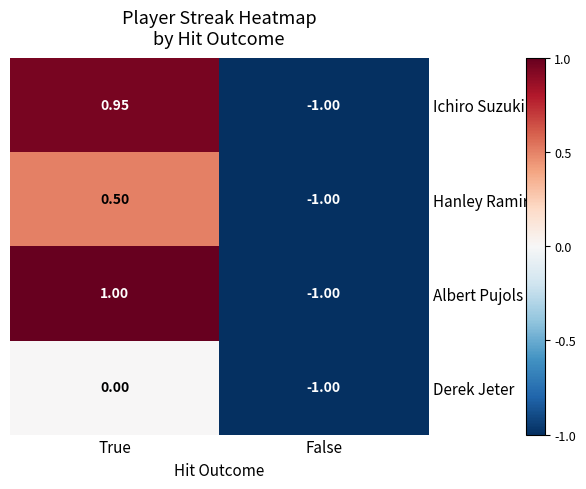

Rank the categories by Derek Jeter value from highest to lowest.

True, False